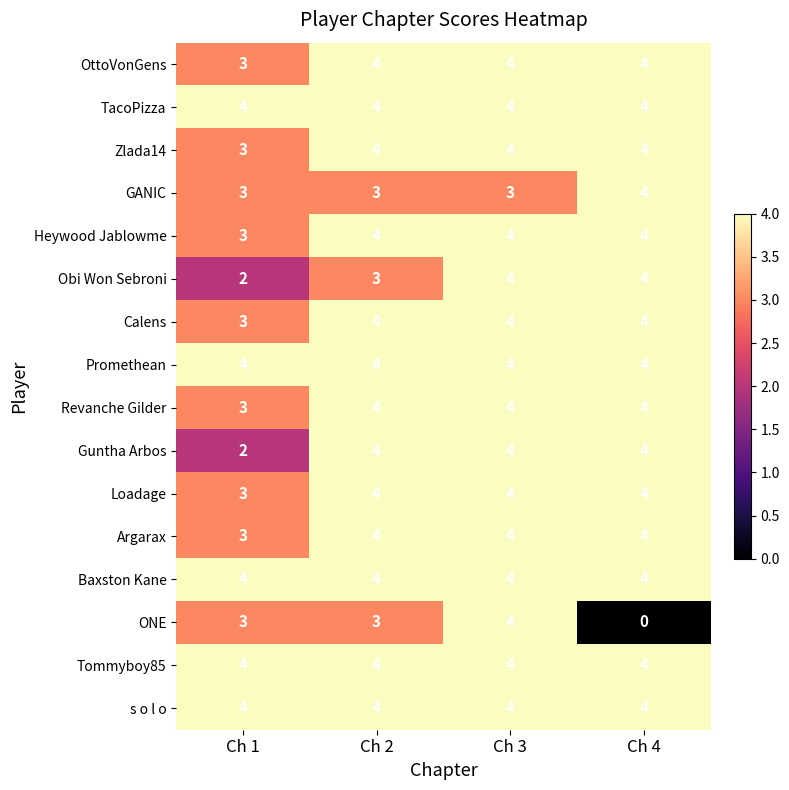

How many OttoVonGens values are between 4 and 5?

3